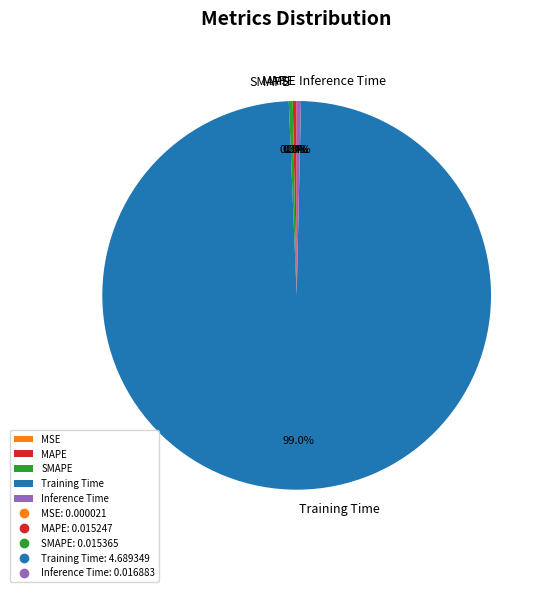

Which slice is the largest?

Training Time